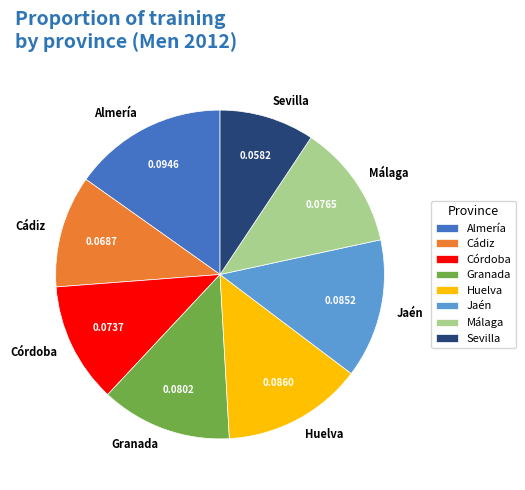

Between Cádiz and Granada, which is larger?

Granada